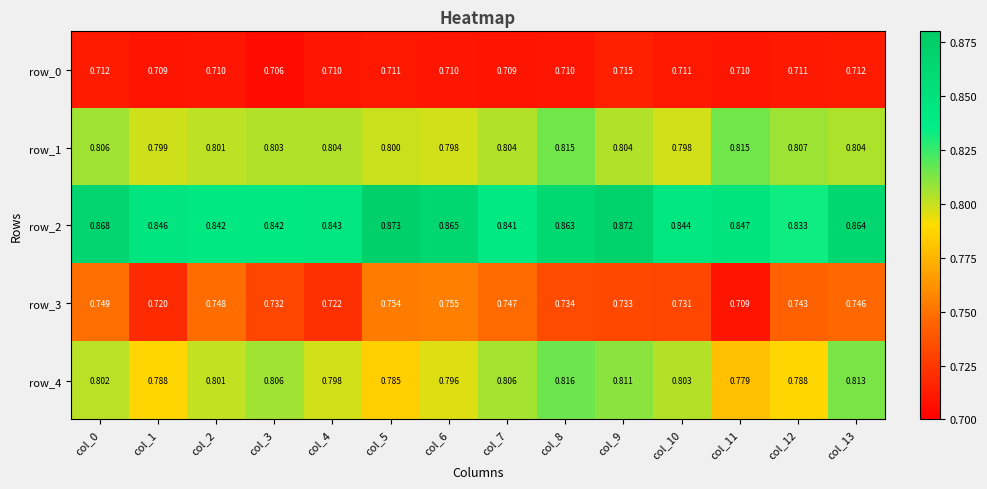

Which series has the widest spread of values?

row_3